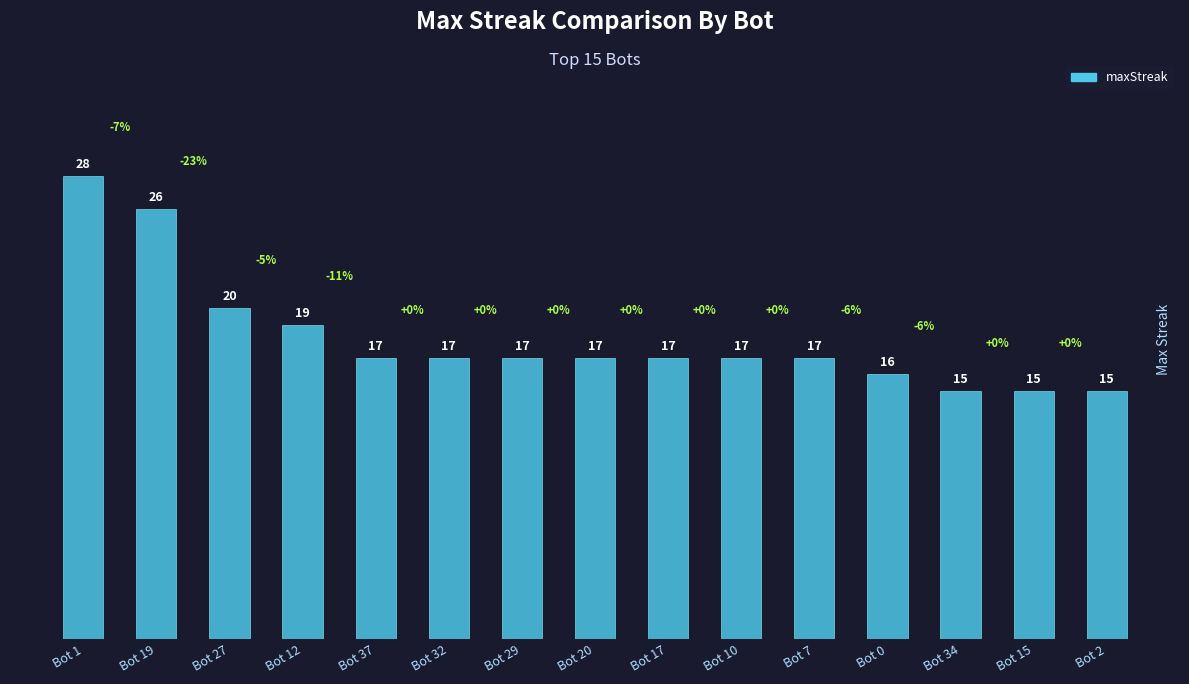

How many values are below 17?

4